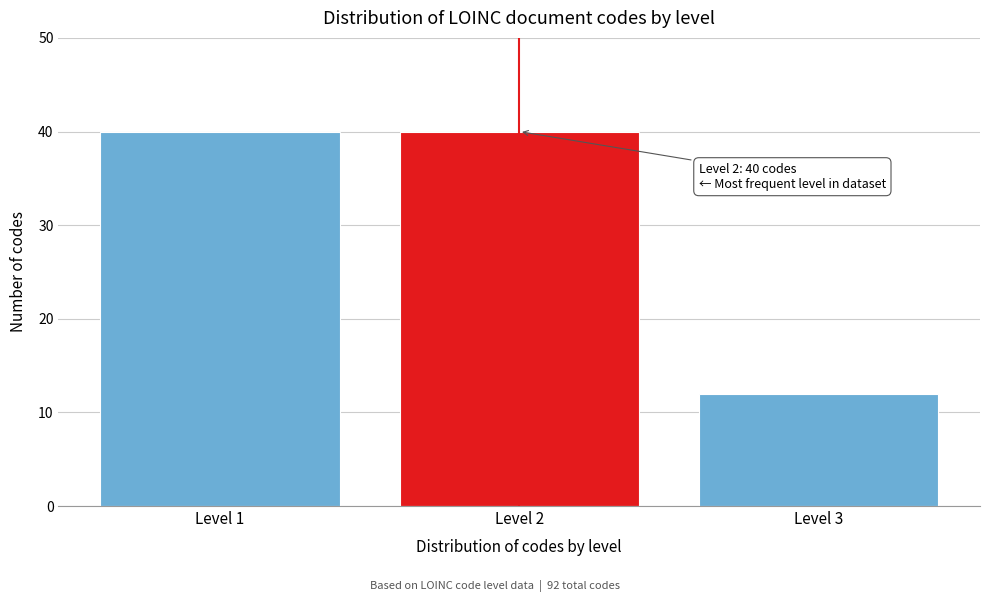

Reading left to right, list all the values displayed in this chart.

40	40	12